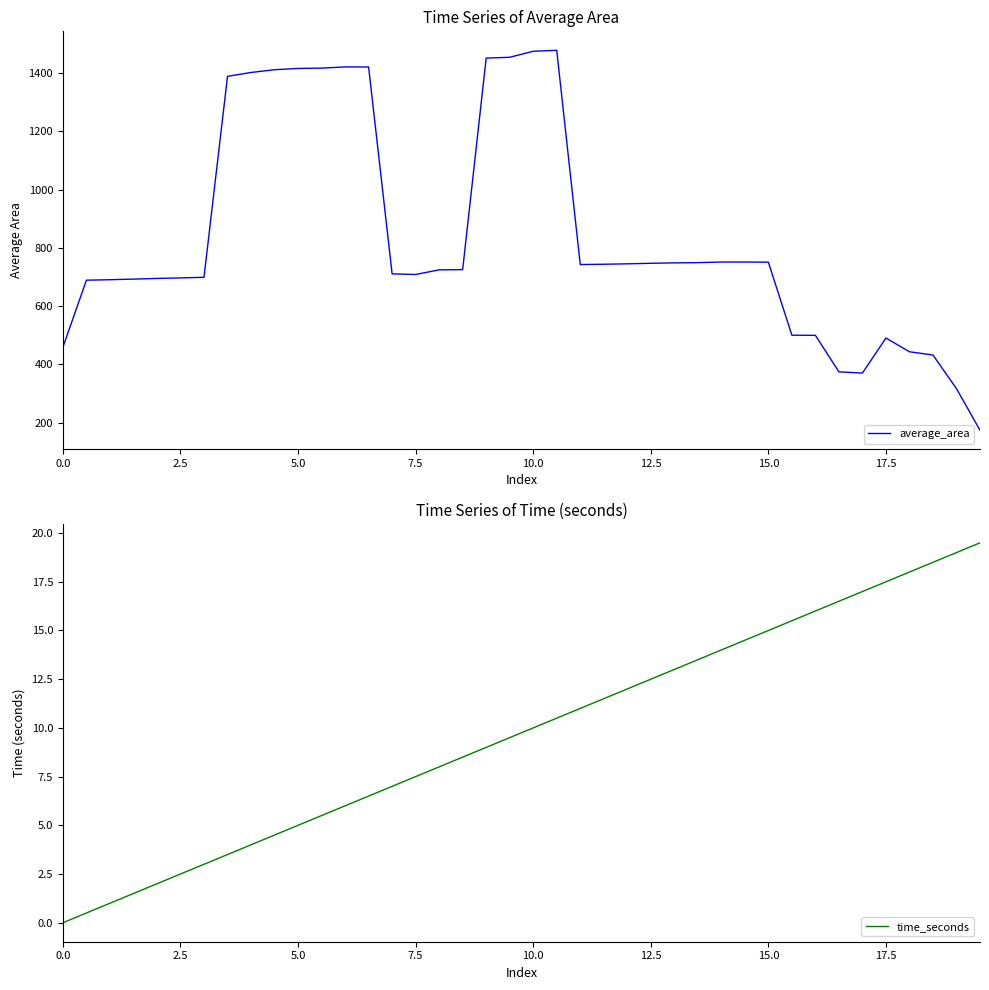

What is the greatest value displayed?

1478.3